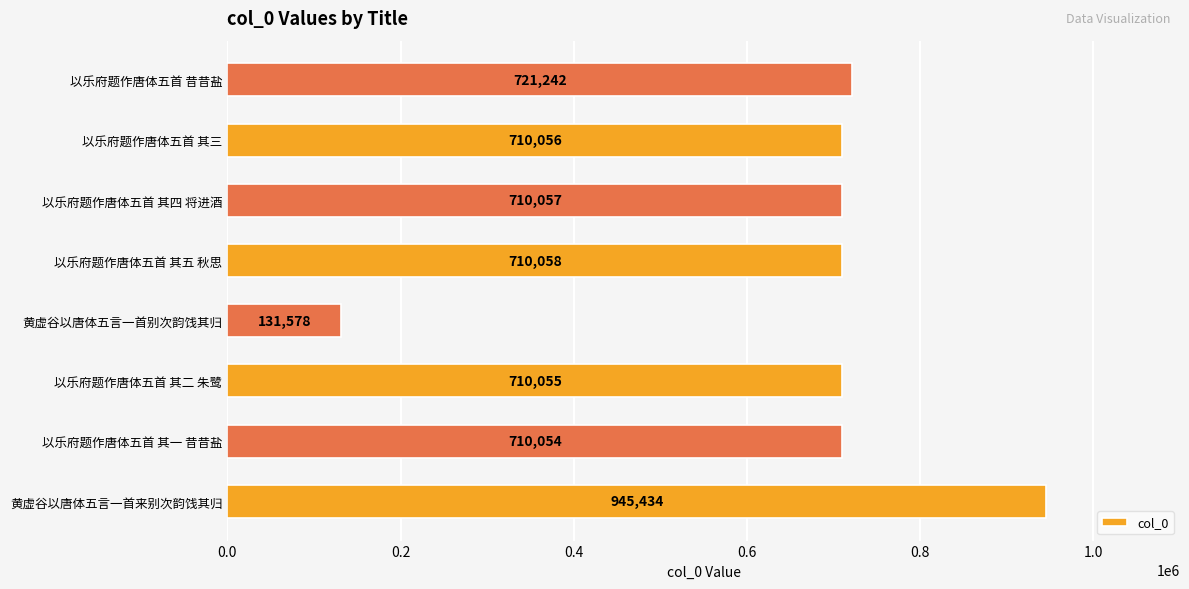

Rank the categories by value from highest to lowest.

黄虚谷以唐体五言一首来别次韵饯其归, 以乐府题作唐体五首 昔昔盐, 以乐府题作唐体五首 其五 秋思, 以乐府题作唐体五首 其四 将进酒, 以乐府题作唐体五首 其三, 以乐府题作唐体五首 其二 朱鹭, 以乐府题作唐体五首 其一 昔昔盐, 黄虚谷以唐体五言一首别次韵饯其归